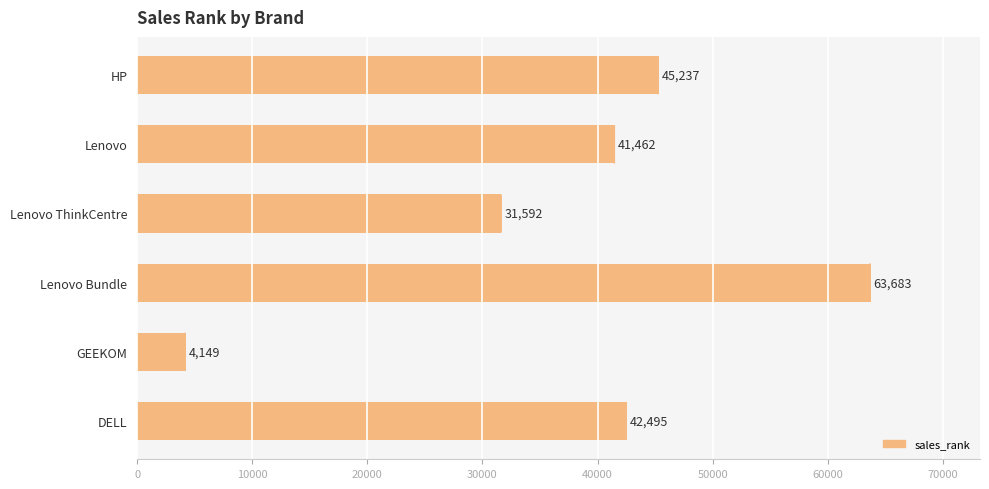

What is the change in value from Lenovo ThinkCentre to GEEKOM?

-27443